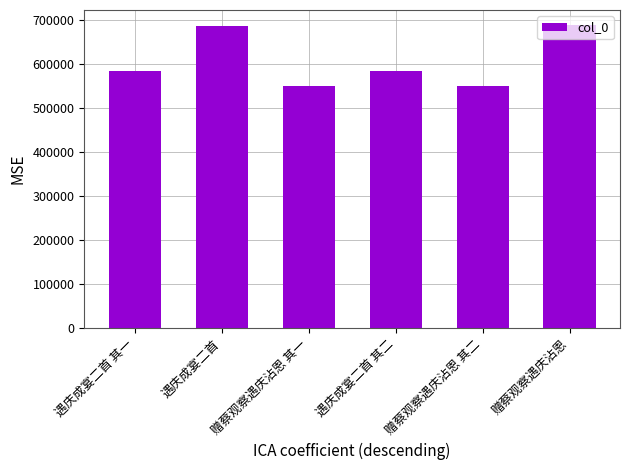

The value at 赠蔡观察遇庆沾恩 其二 is 305701. True or false?

False